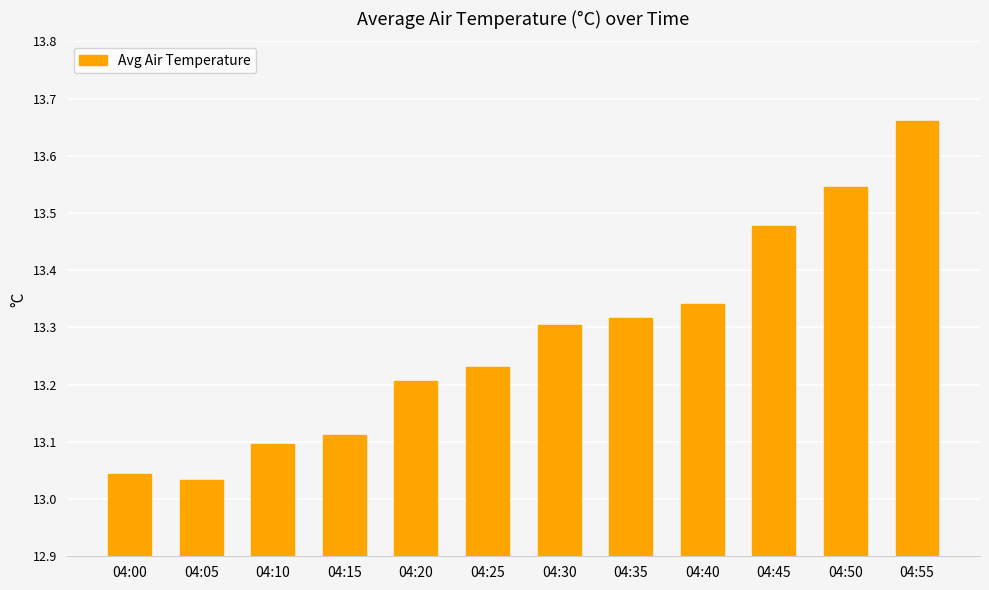

What is the difference between the second highest and minimum values?

0.5